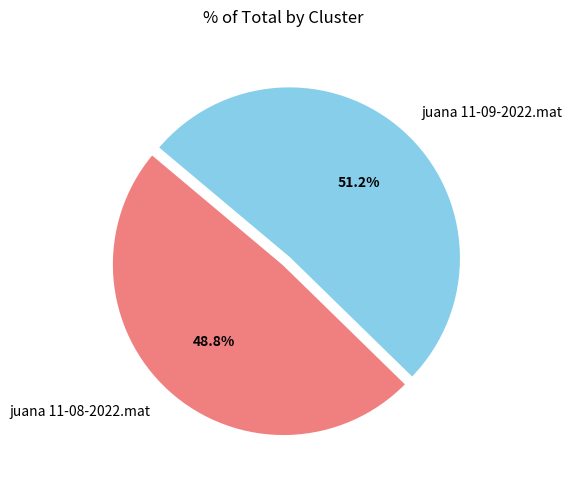

Rank the categories by value from lowest to highest.

juana 11-08-2022.mat, juana 11-09-2022.mat